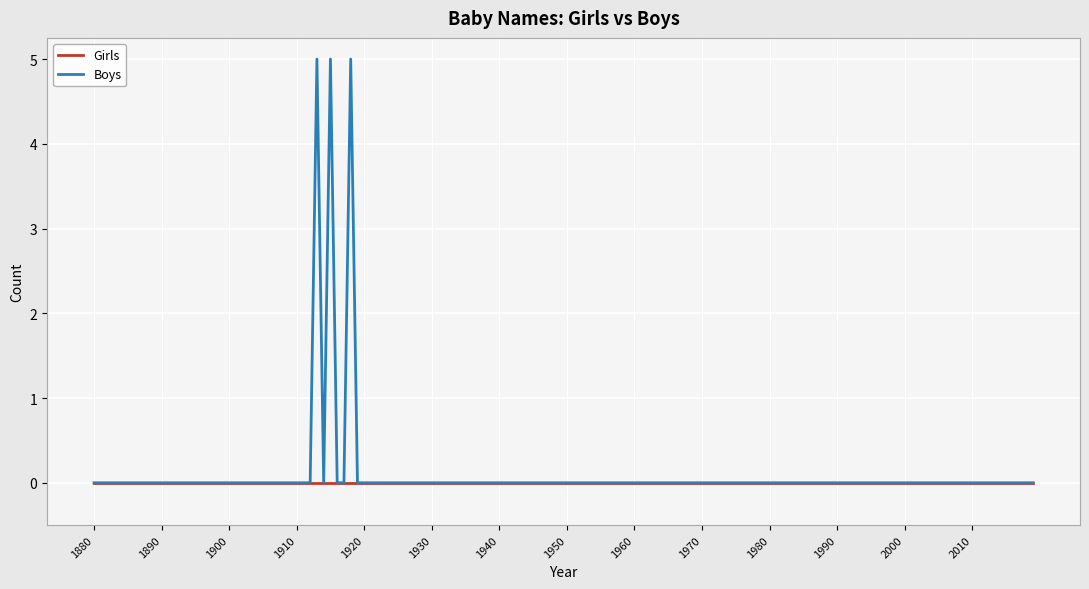

What are all the series names shown in the legend?

Girls, Boys